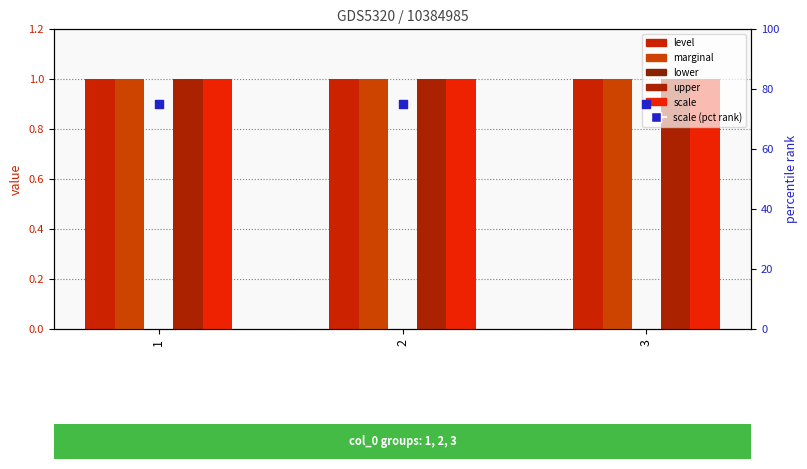

Which series has the largest Y range (max minus min)?

level